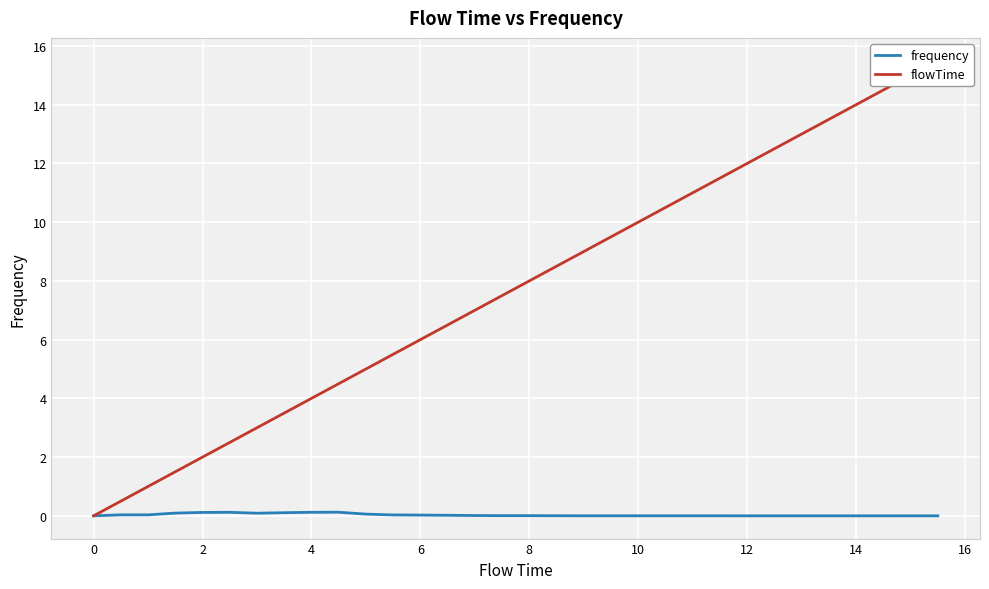

How many values in frequency are above zero?

30